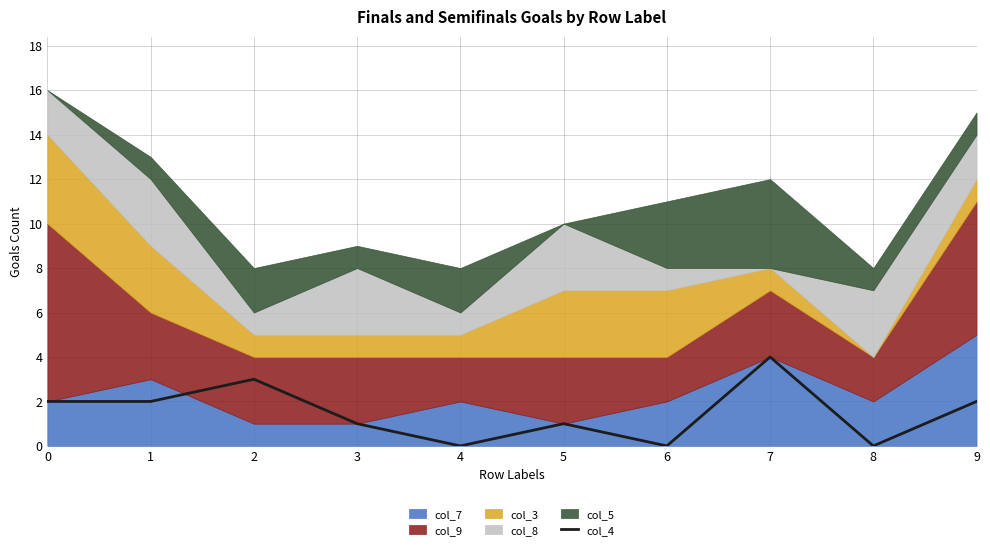

What is the sum of the values at 3 and 9?

3